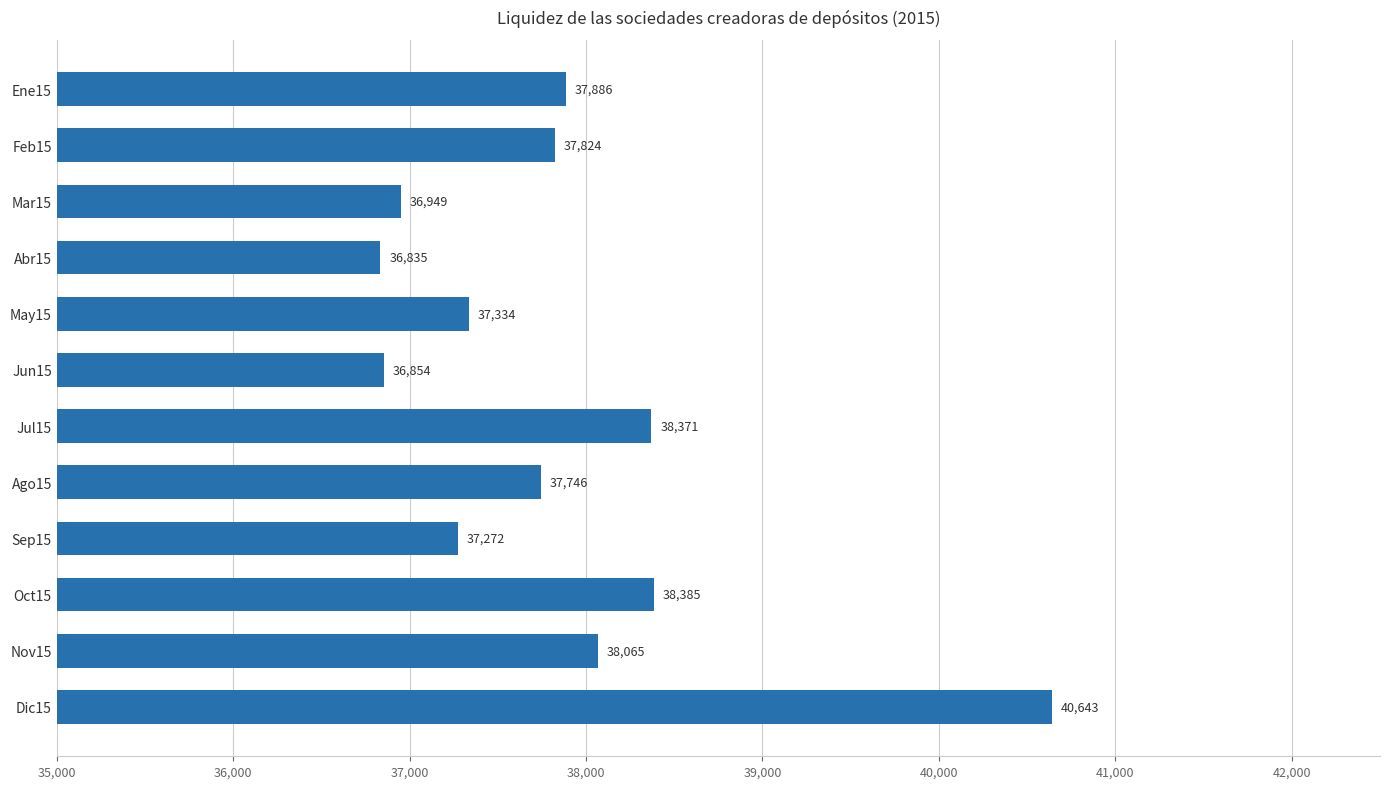

Count the number of data series in this chart.

1